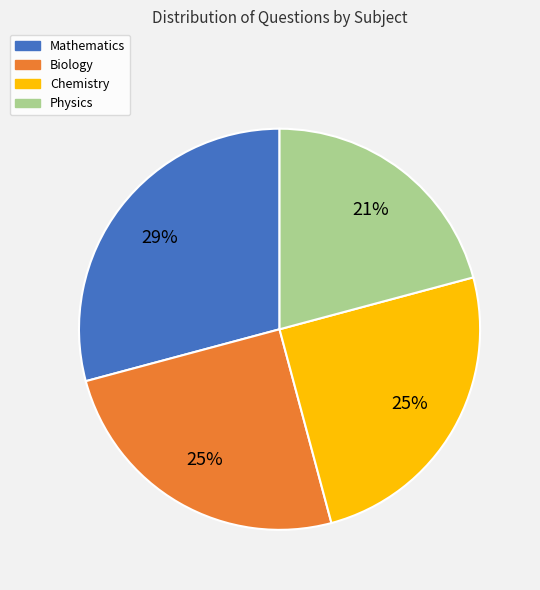

How many slices are in this pie chart?

4